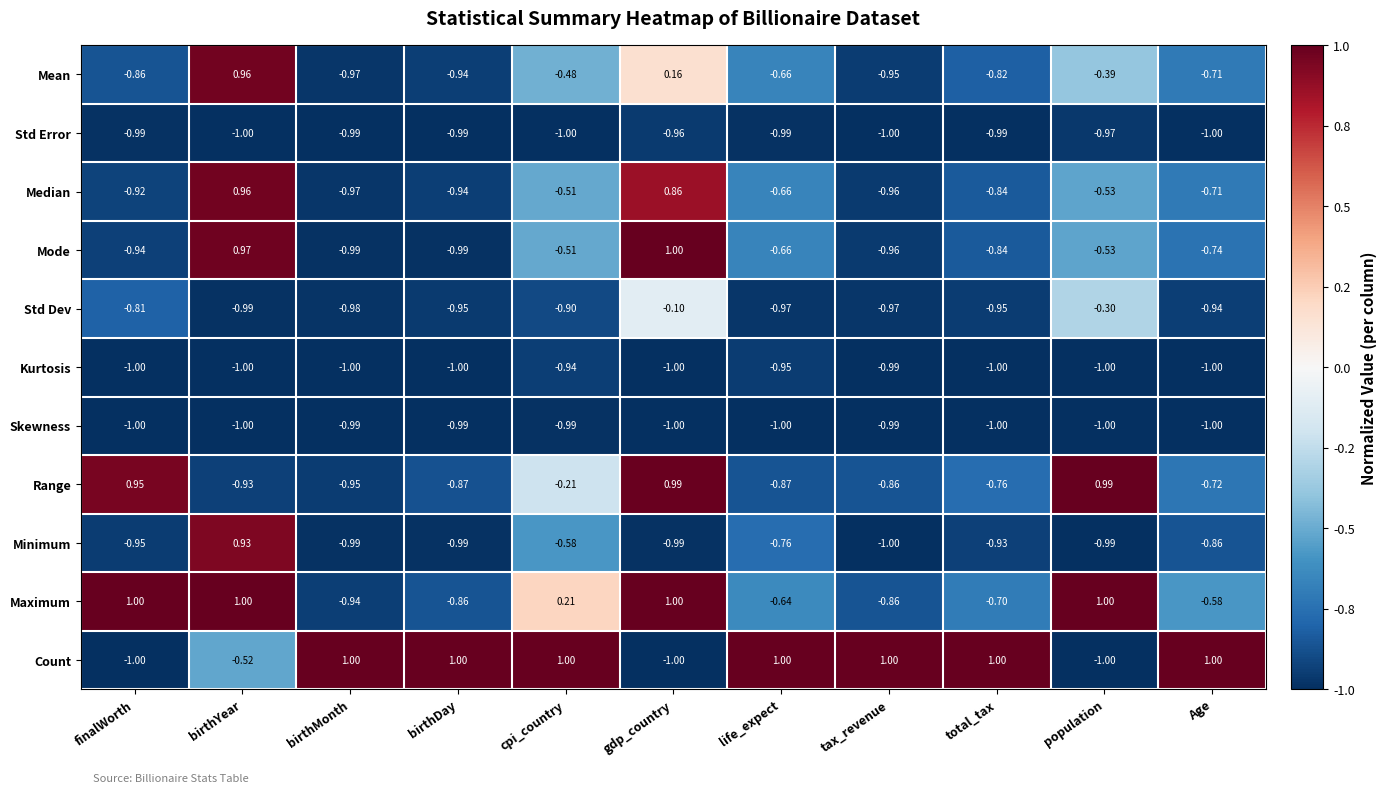

Is the value of Kurtosis at birthYear greater than the value of Range at birthYear?

No